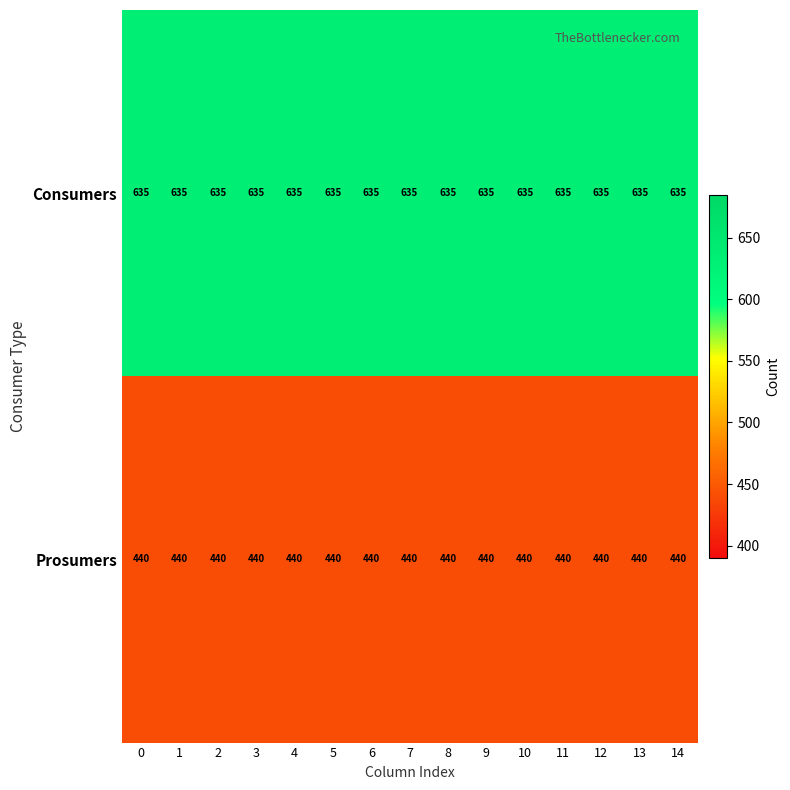

At 14, list the series in order from largest to smallest.

Consumers, Prosumers